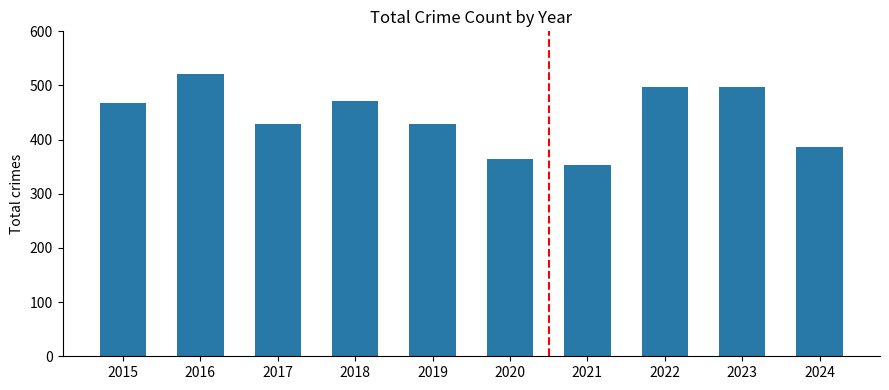

What is the ratio of the value at 2019 to the value at 2022?

0.9